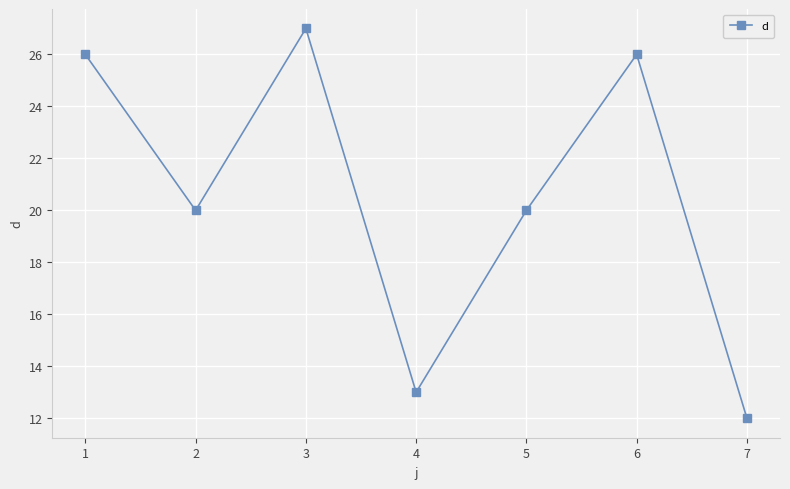

Between 4 and 3, which is larger?

3